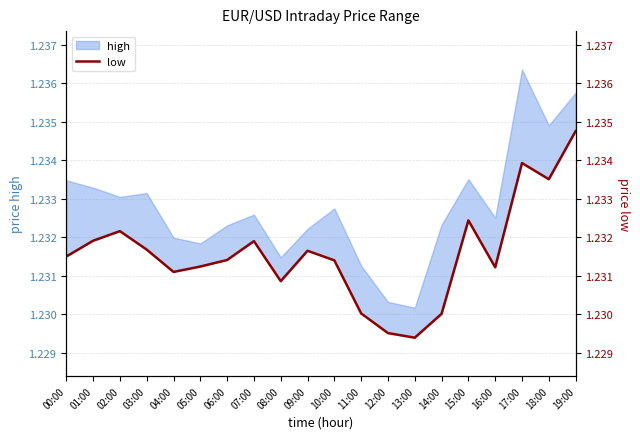

How many interior local valleys (lower than both neighbors) does the data have?

5